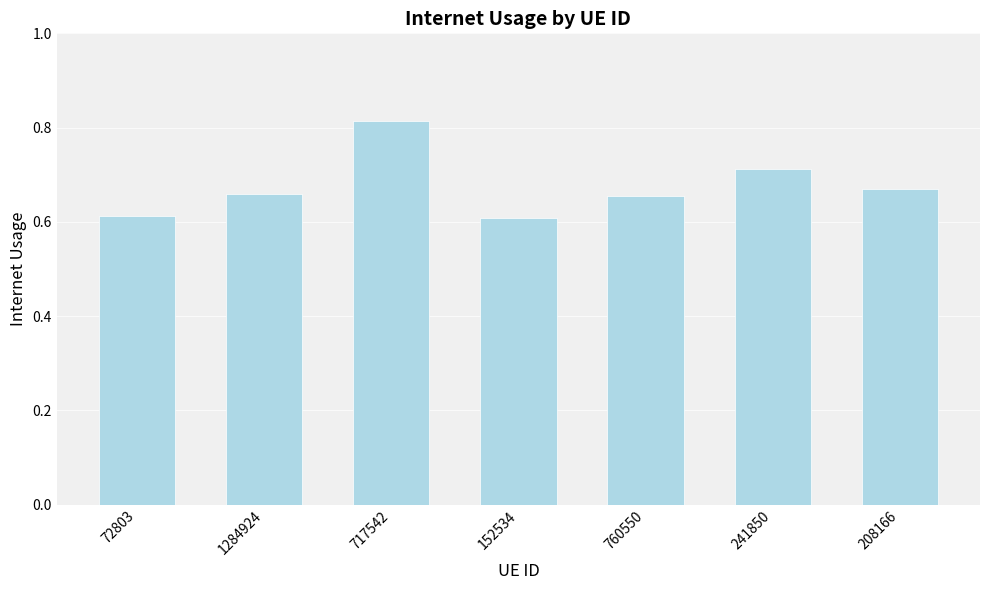

What is the sum of the values at 241850 and 760550?

1.4